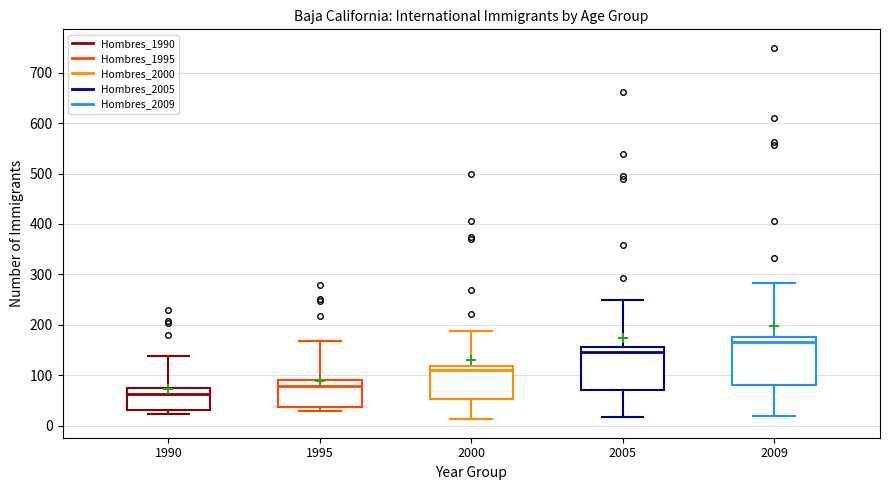

Which box's median line is the highest?

2009